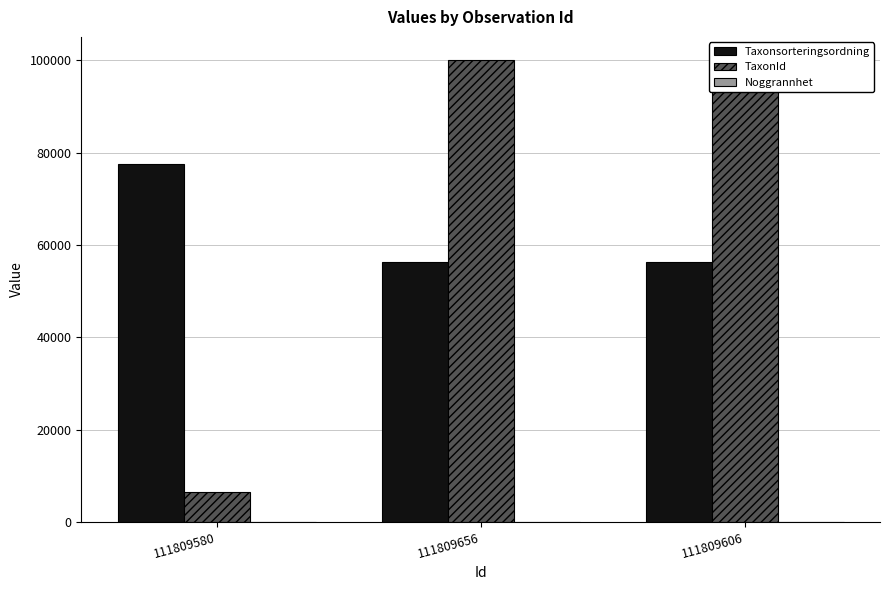

Reading right to left, list all the values displayed in this chart.

Taxonsorteringsordning: 111809606=56398	111809656=56398	111809580=77515
TaxonId: 111809606=100109	111809656=100109	111809580=6425
Noggrannhet: 111809606=1	111809656=1	111809580=1